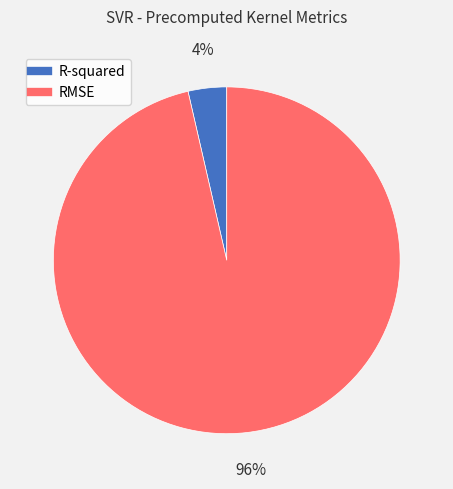

To the nearest percent, what is the average slice percentage?

50%